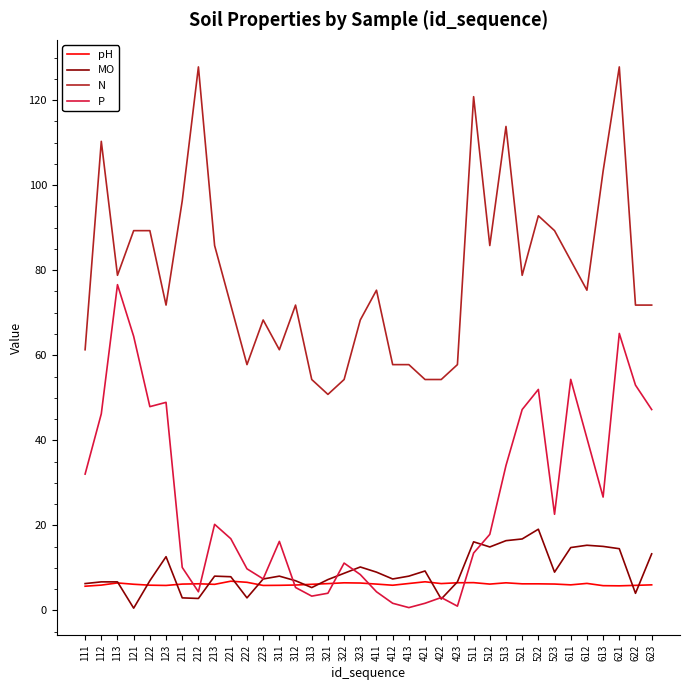

What is the difference between the maximum and minimum values in the P series?

75.9